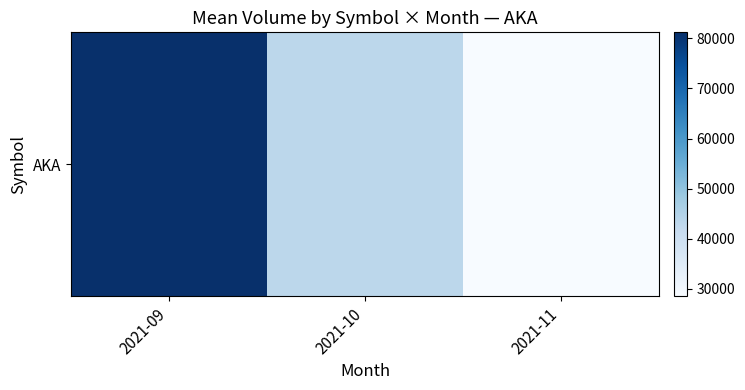

Reading left to right, list all the values displayed in this chart.

81221.3	43242.4	28535.1